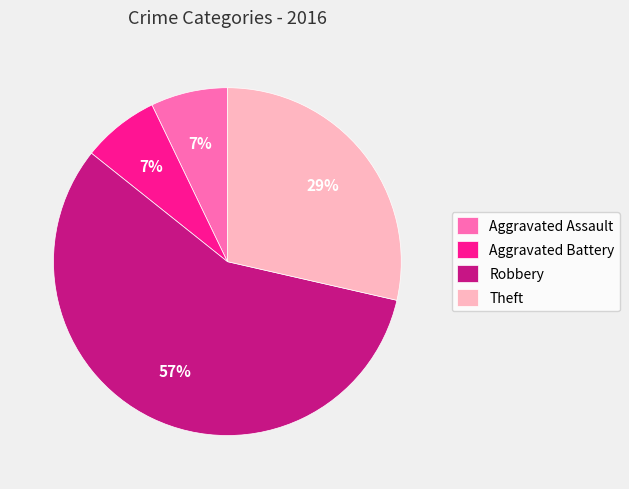

True or false: Aggravated Battery accounts for 20% of the total.

False